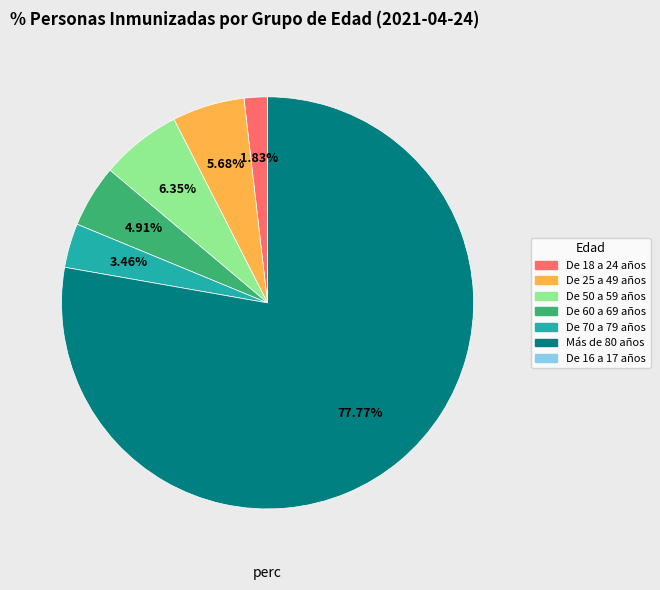

Does any single category account for the majority?

Yes